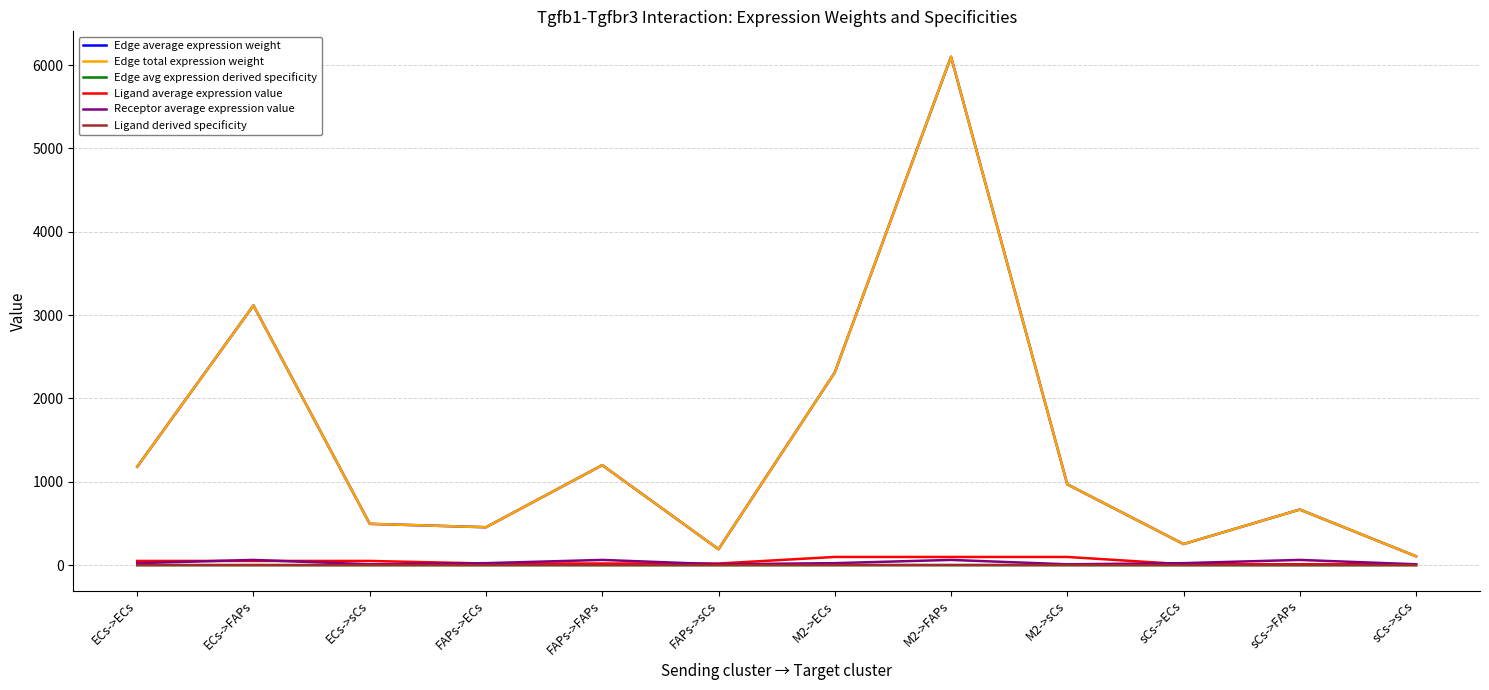

Does the chart have visible grid lines?

Yes